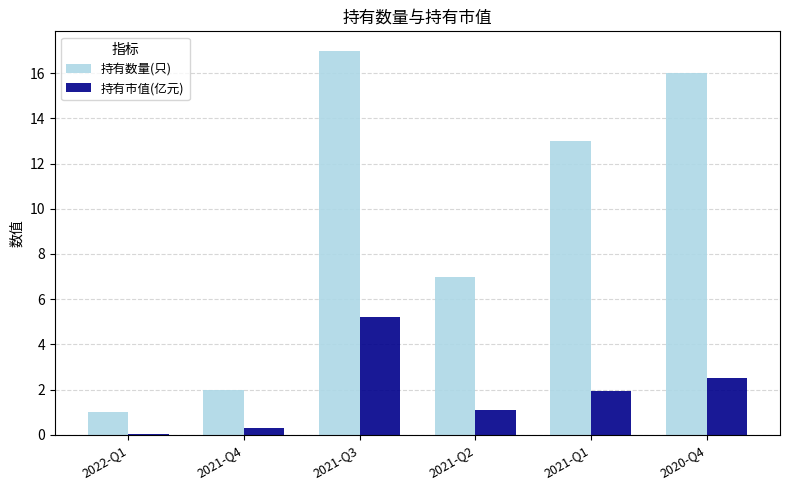

The value of 持有市值(亿元) at 2021-Q4 is 0.3. True or false?

True